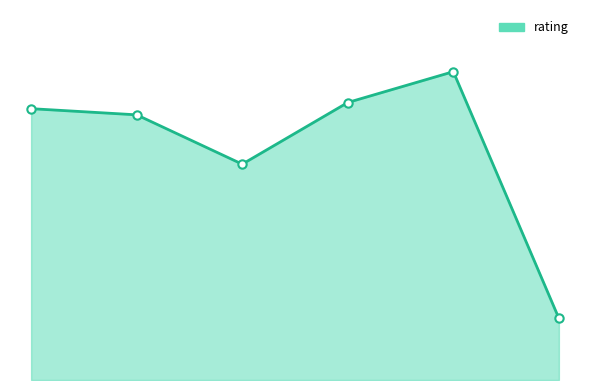

Reading left to right, extract all data points from this chart.

4.4	4.3	3.5	4.5	5.0	1.0